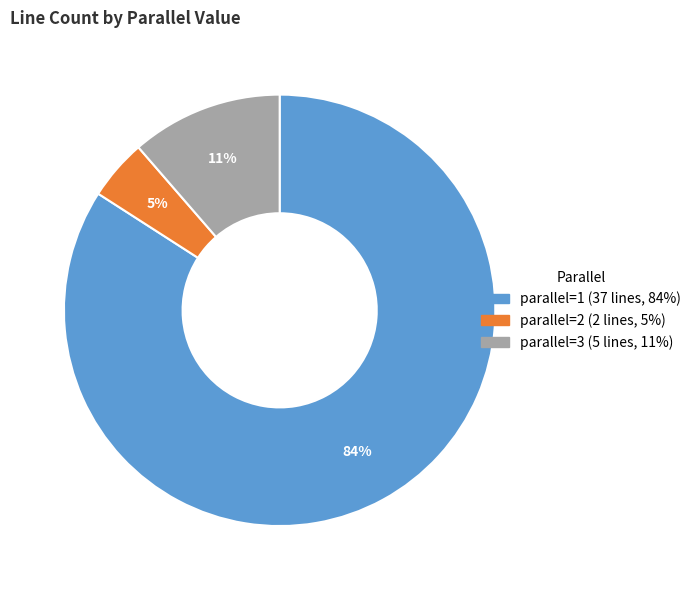

Is there any slice that represents more than half of the pie?

Yes